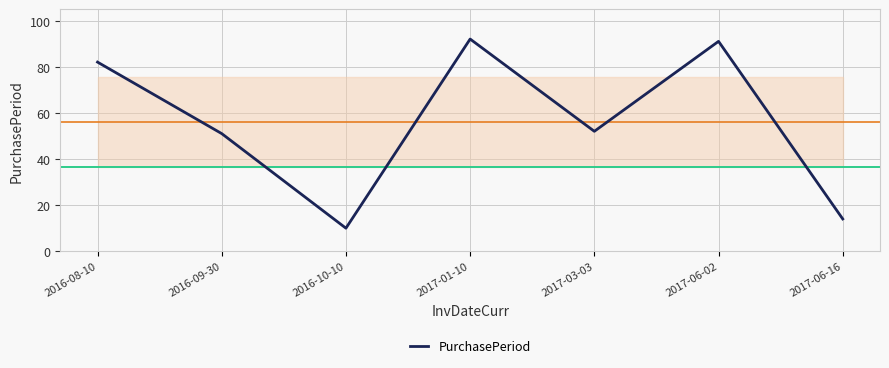

How many distinct data groups are displayed?

1